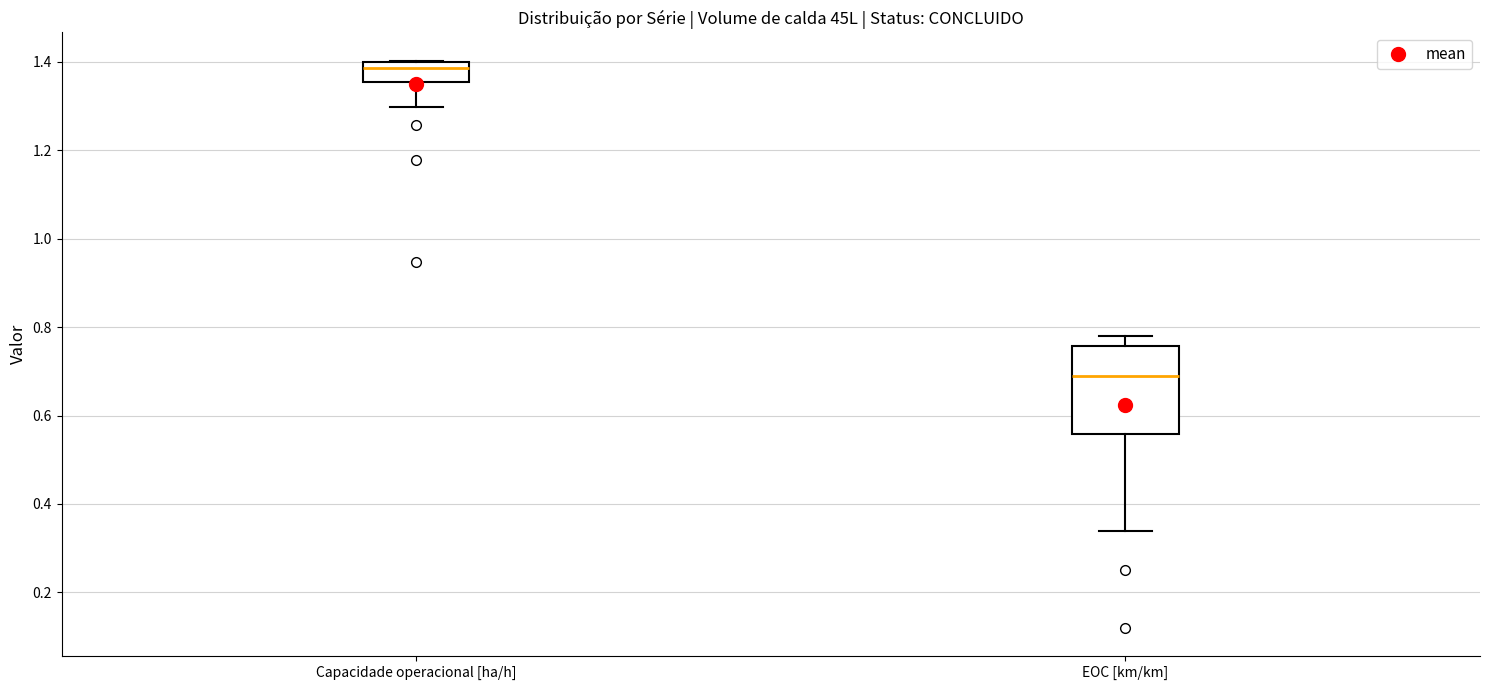

Comparing the boxes themselves (not the whiskers), which one is the tallest?

EOC [km/km]